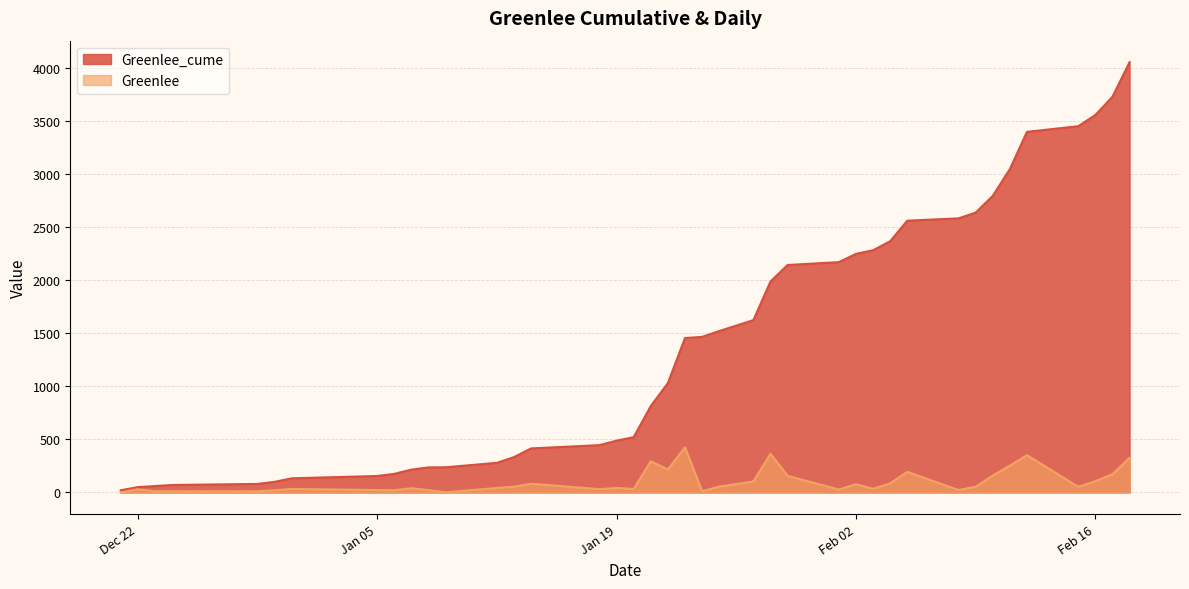

The value of Greenlee at 2021-02-05 is 194. True or false?

True